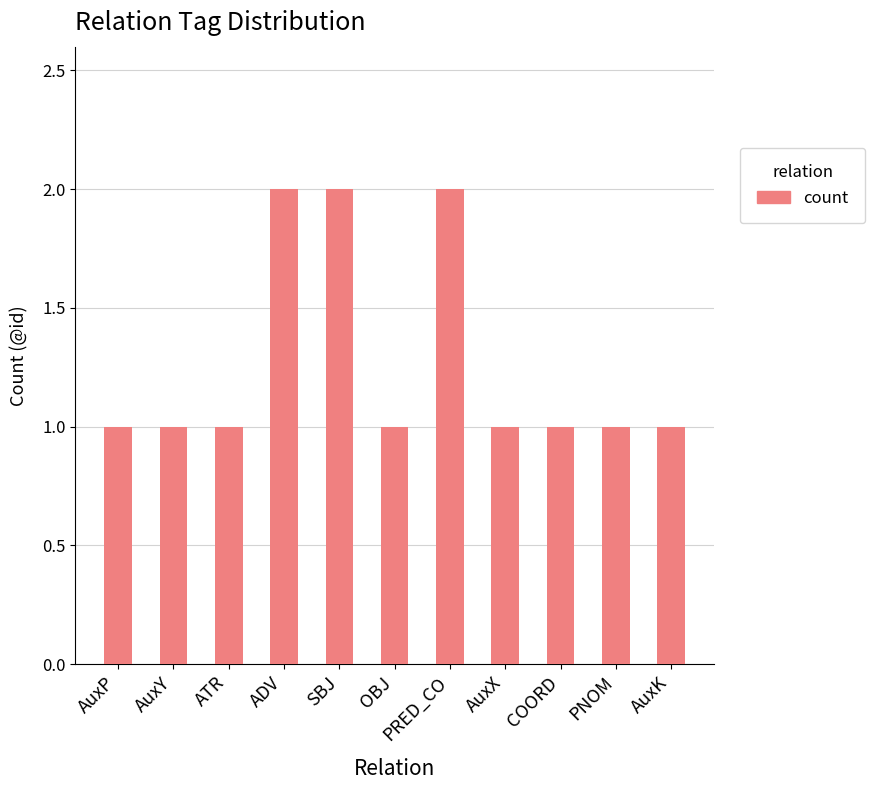

What is the difference between the values at OBJ and PRED_CO?

1